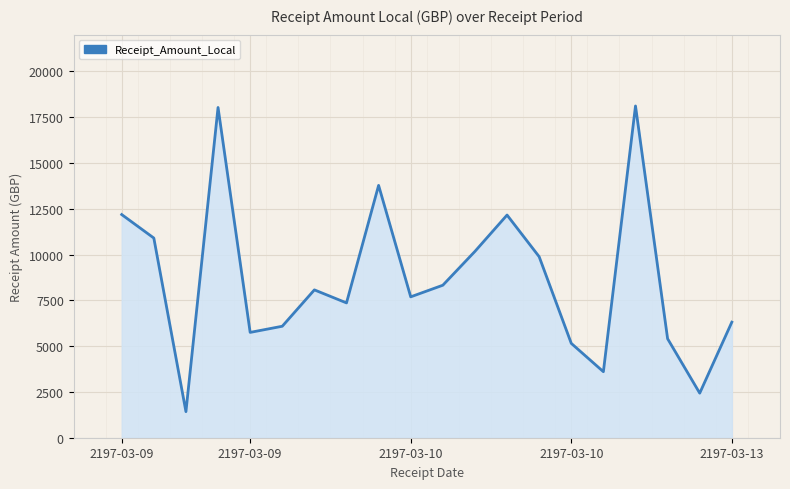

What is the difference between the maximum and minimum values?

16684.0